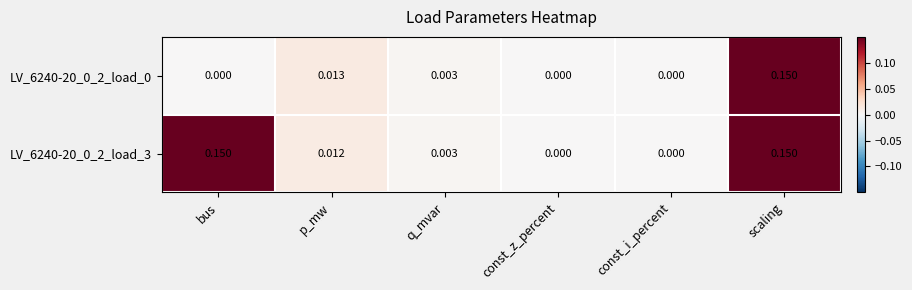

At which category is the sum across all series the highest?

scaling